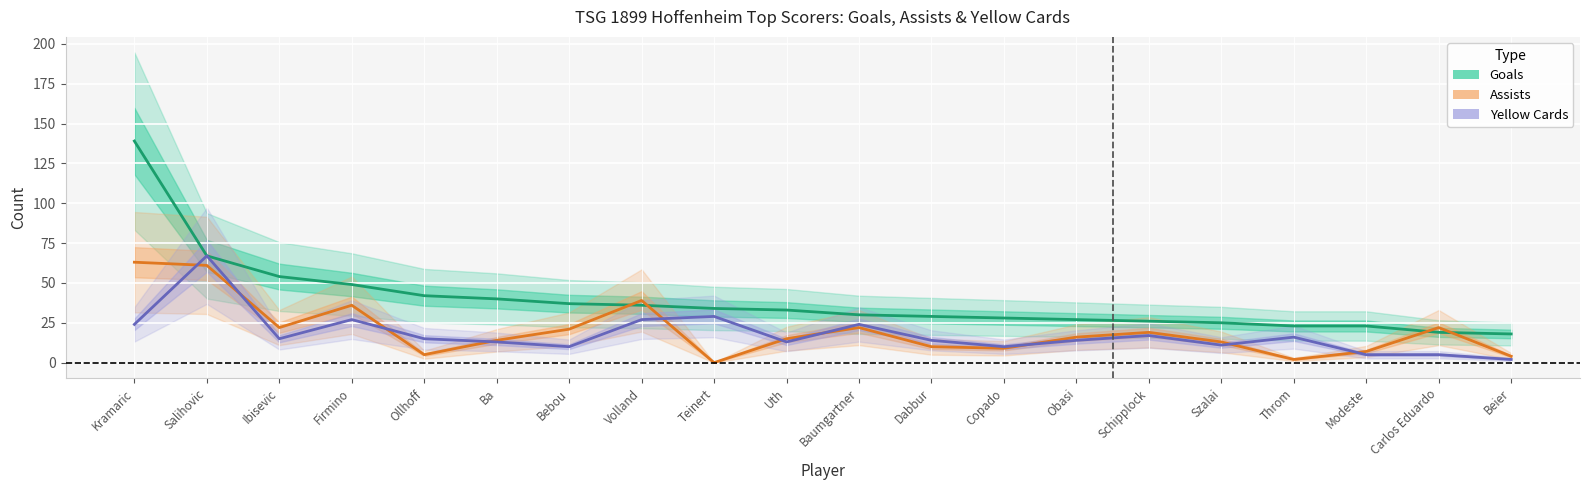

Which series changed the most between Copado and Obasi?

Assists